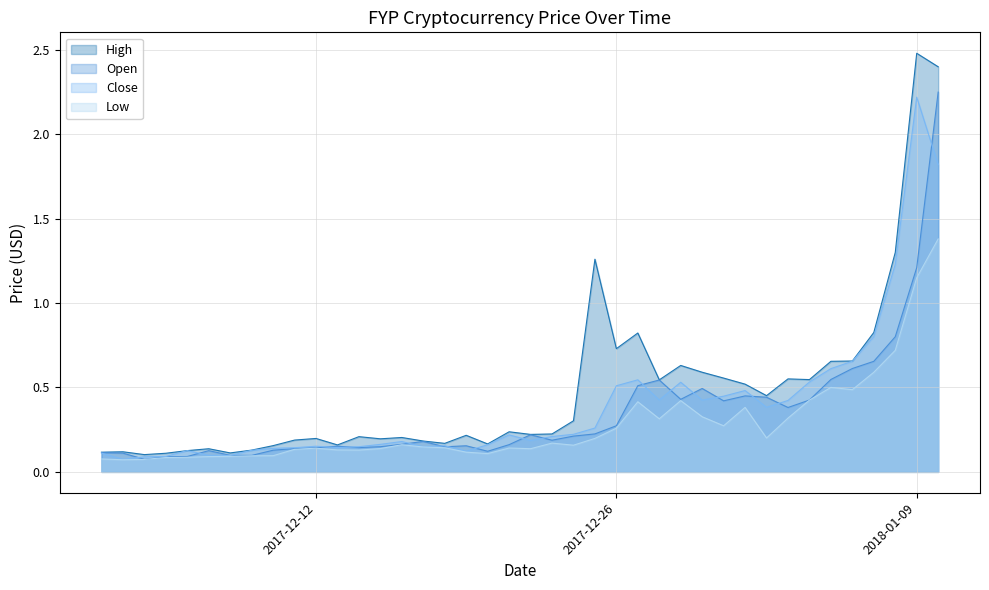

Which series has the largest total across all categories?

High